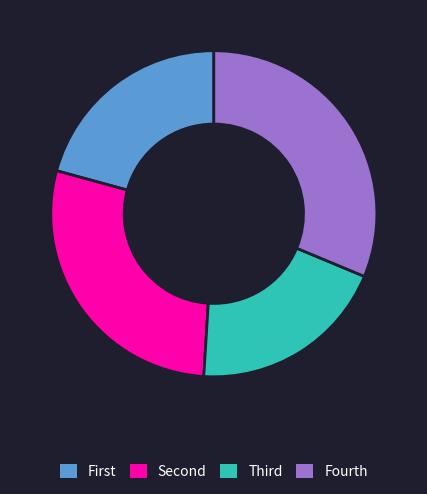

Is Fourth the majority of the pie?

No